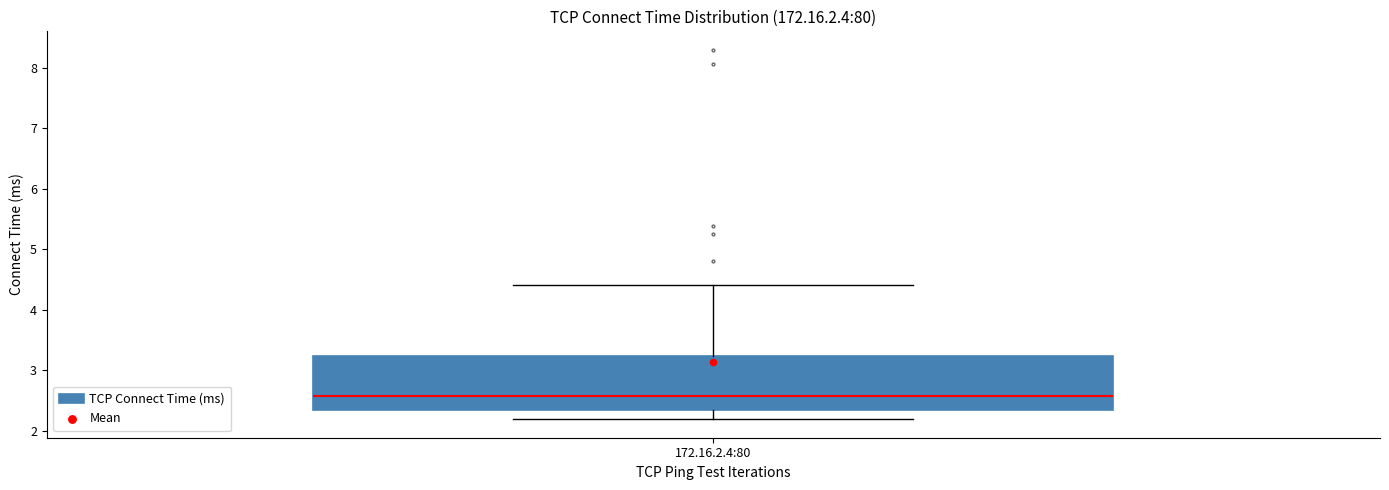

Read this box plot against the y-axis: the position of the median line, the range covered by the box, and the ends of both whiskers. The values are not printed on the chart, so give them approximately, as read against the axis.

median 2.6, box 2.3 to 3.2, whiskers 2.2 to 4.4